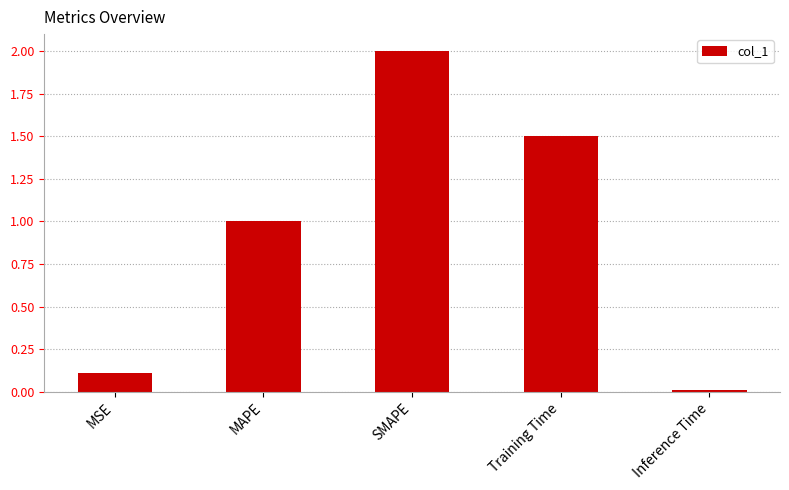

Which category has the highest value across all series?

SMAPE